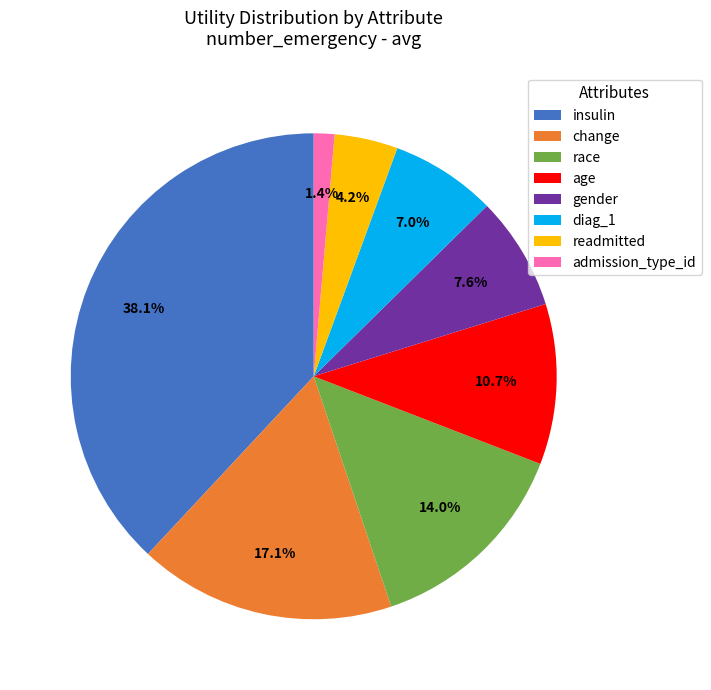

What percentage is the change slice, to the nearest percent?

17%